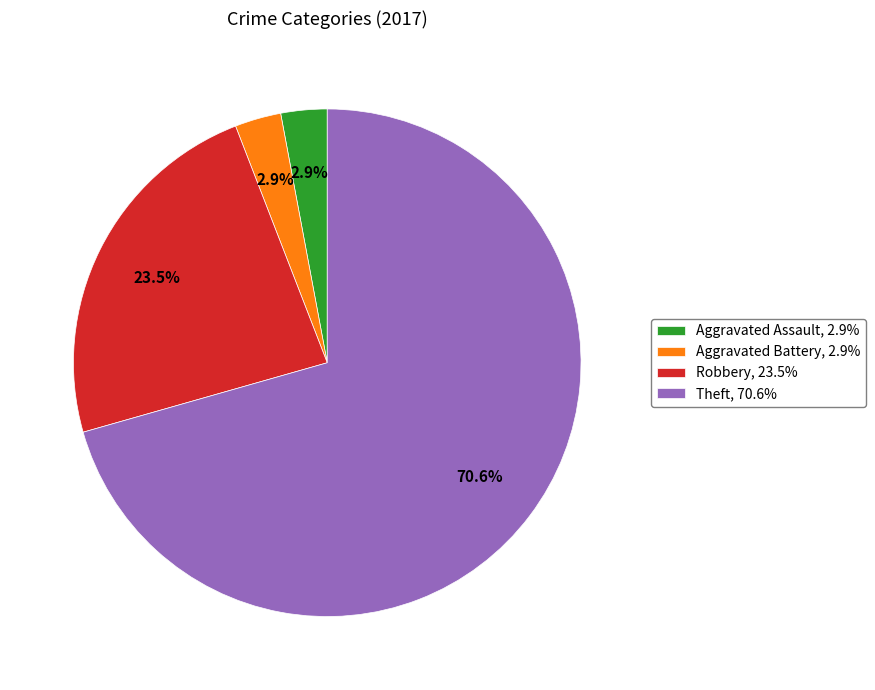

Which category has the biggest portion of the pie?

Theft, 70.6%